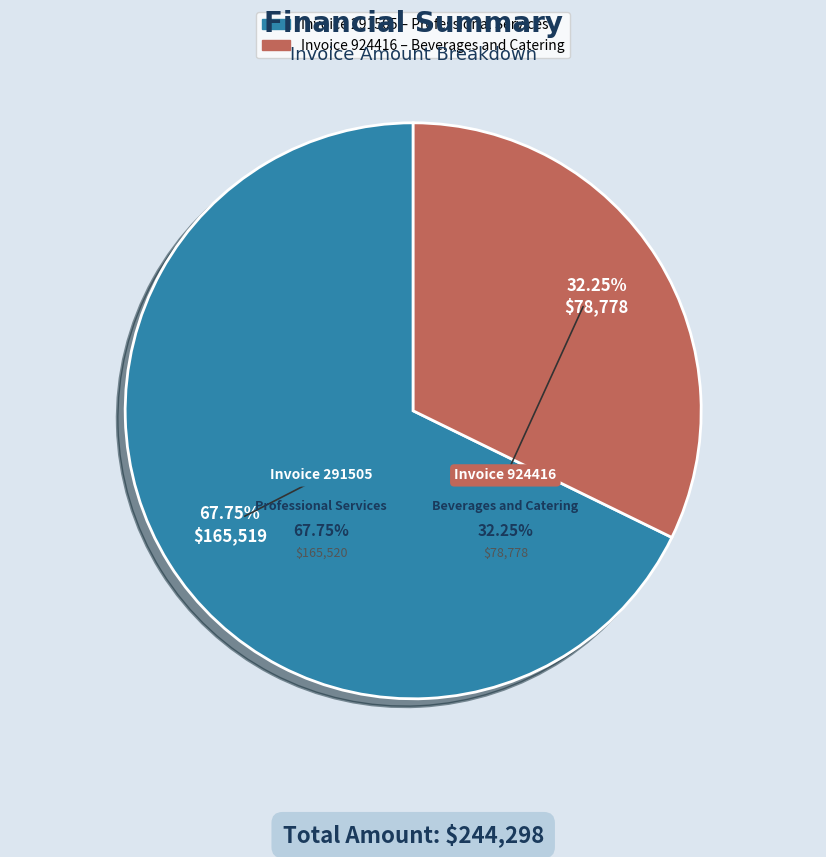

To the nearest percent, what is the average slice percentage?

50%